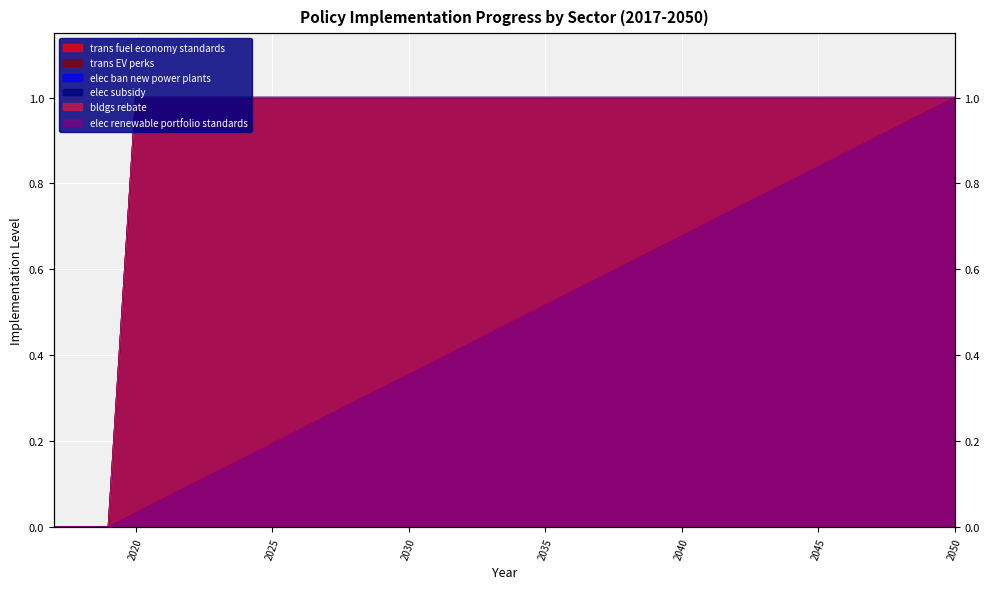

True or false: elec renewable portfolio standards has a value of 0.0 at 2019.

True